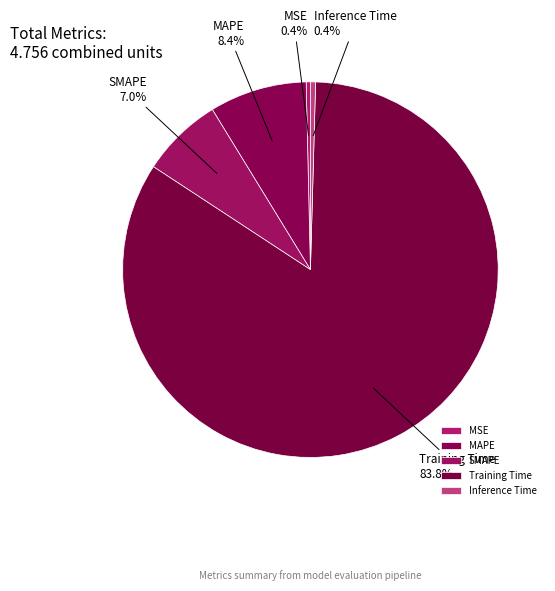

To the nearest percent, what is the average slice percentage?

20%